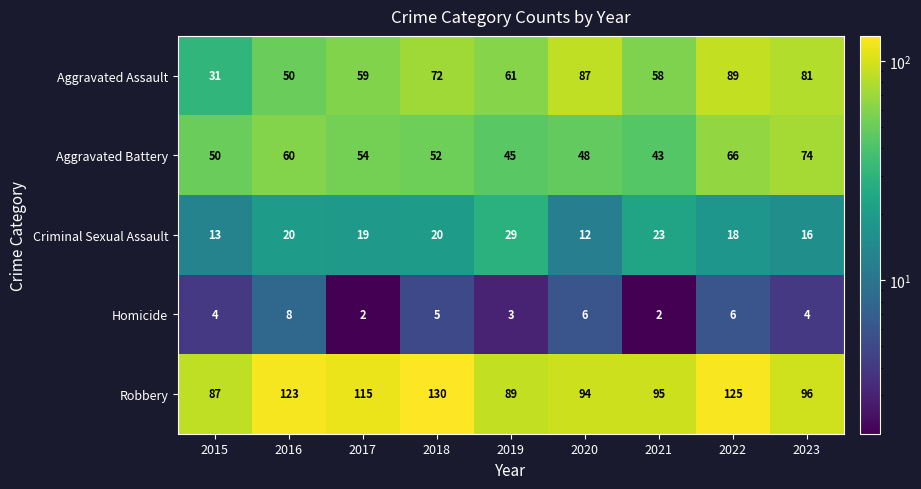

Which series has the widest spread of values?

Aggravated Assault